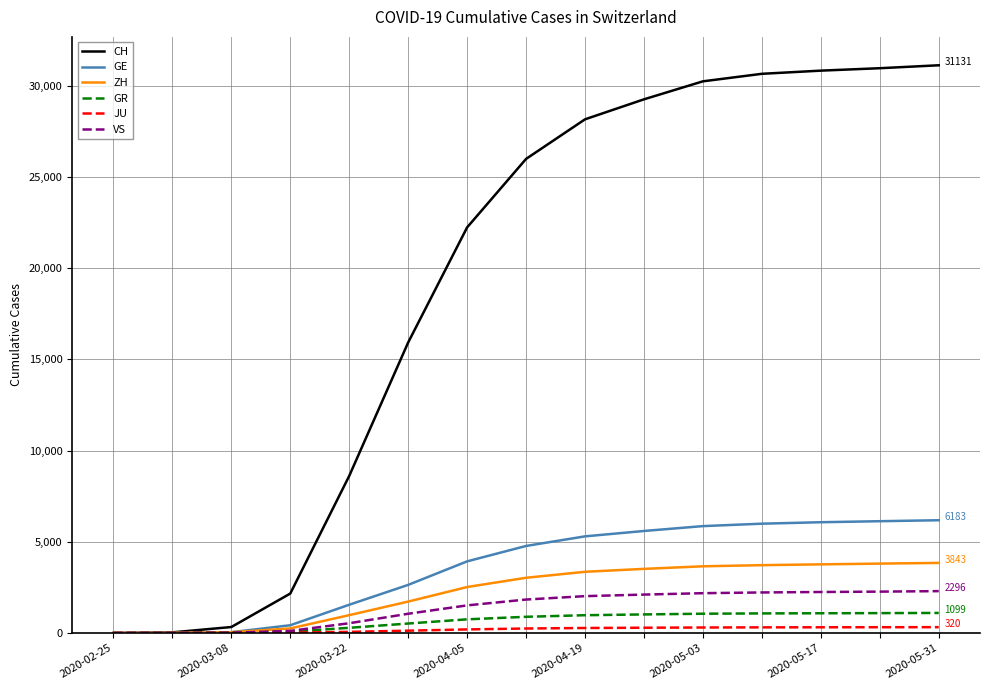

What is the greatest value displayed?

31131